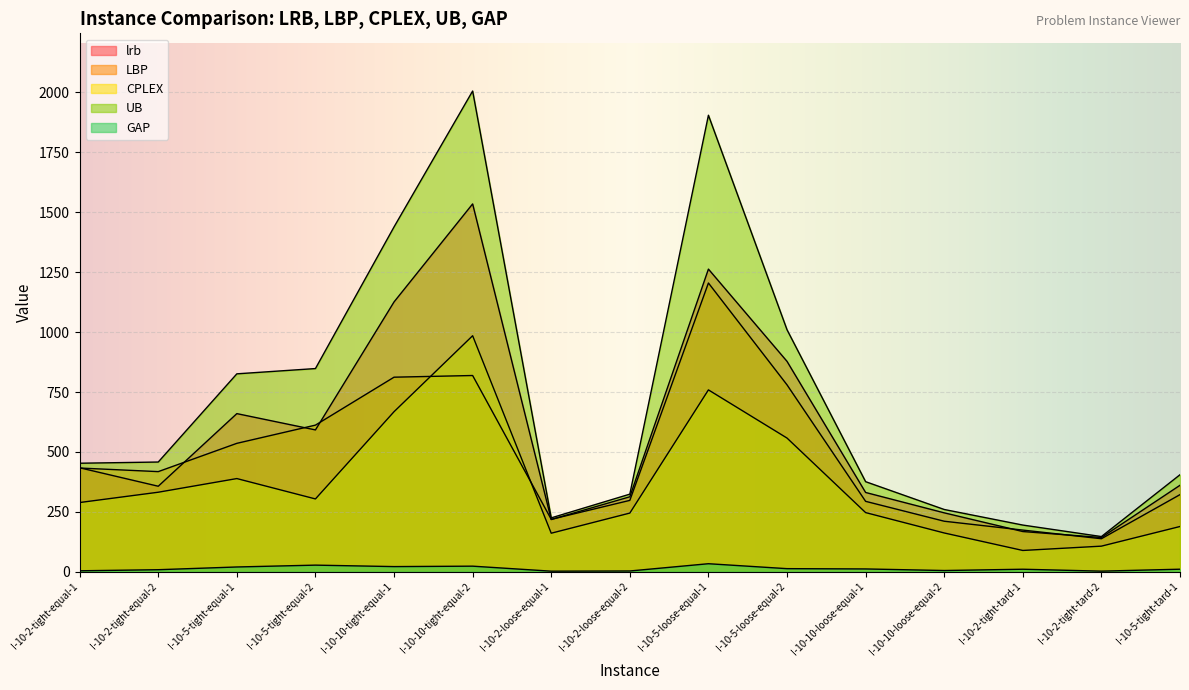

In GAP, how many points are lower than both neighbors (excluding endpoints)?

4